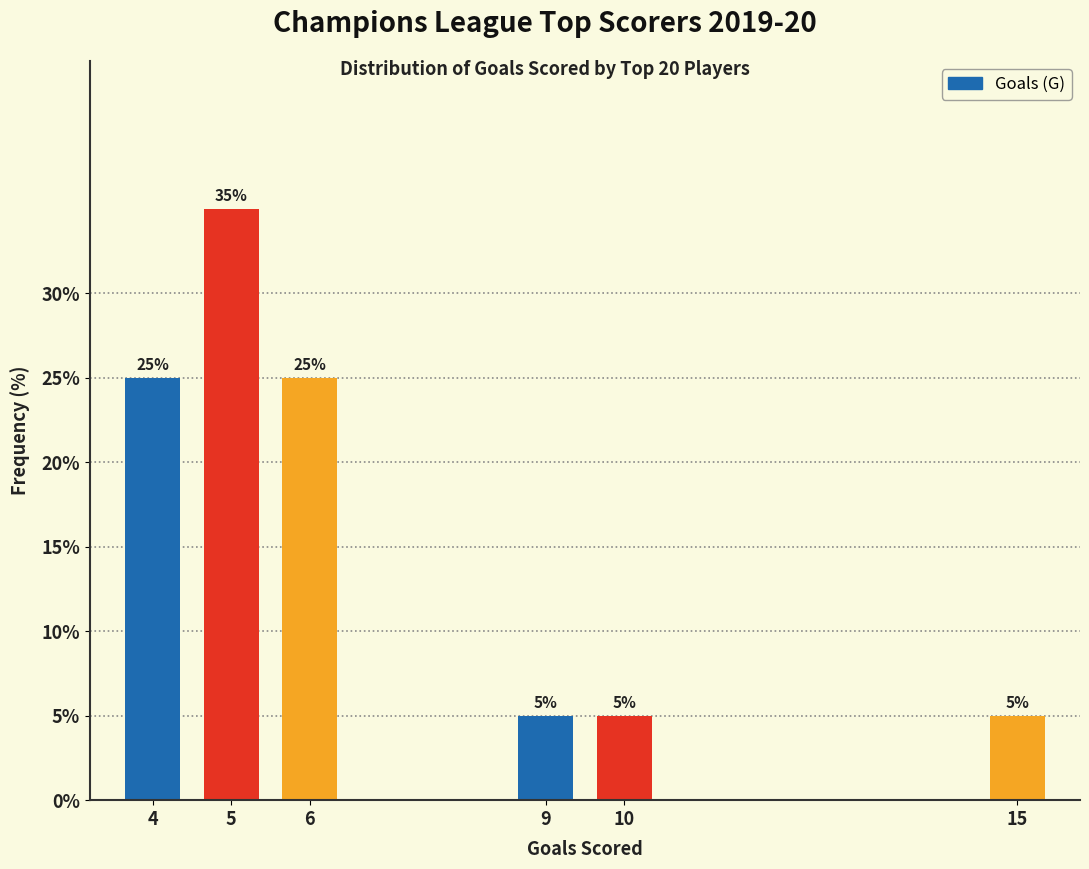

Reading right to left, what are all the values shown in this chart?

15=5	10=5	9=5	6=25	5=35	4=25